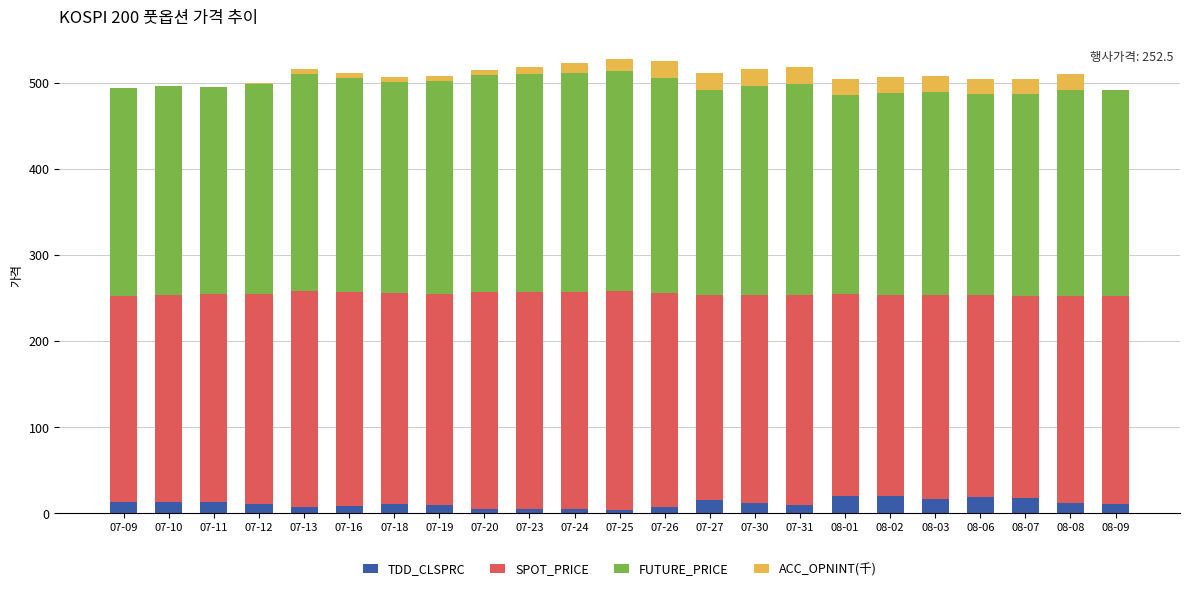

True or false: TDD_CLSPRC has a value of 10.6 at 07-18.

True